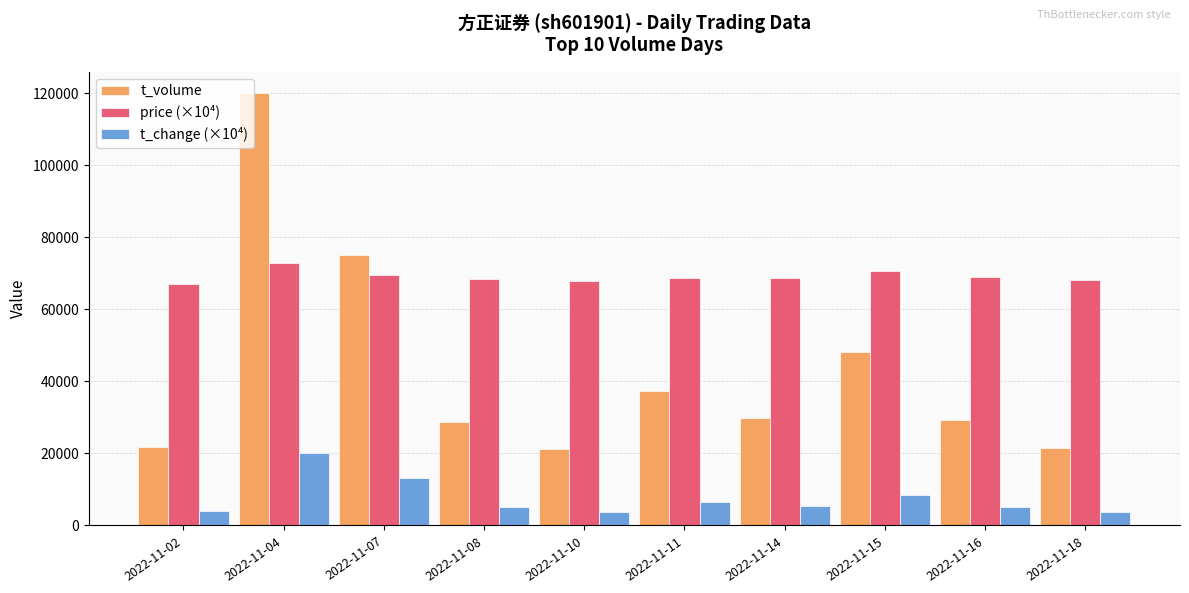

What is the maximum value shown in the chart?

119930.0